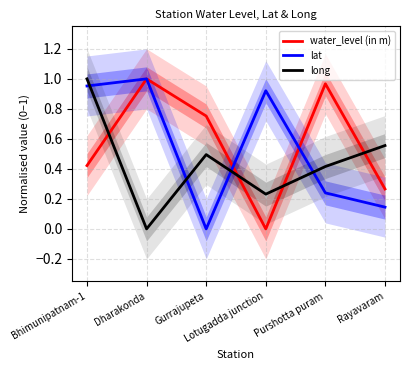

List the series in order of their overall mean, highest first.

water_level (in m), lat, long